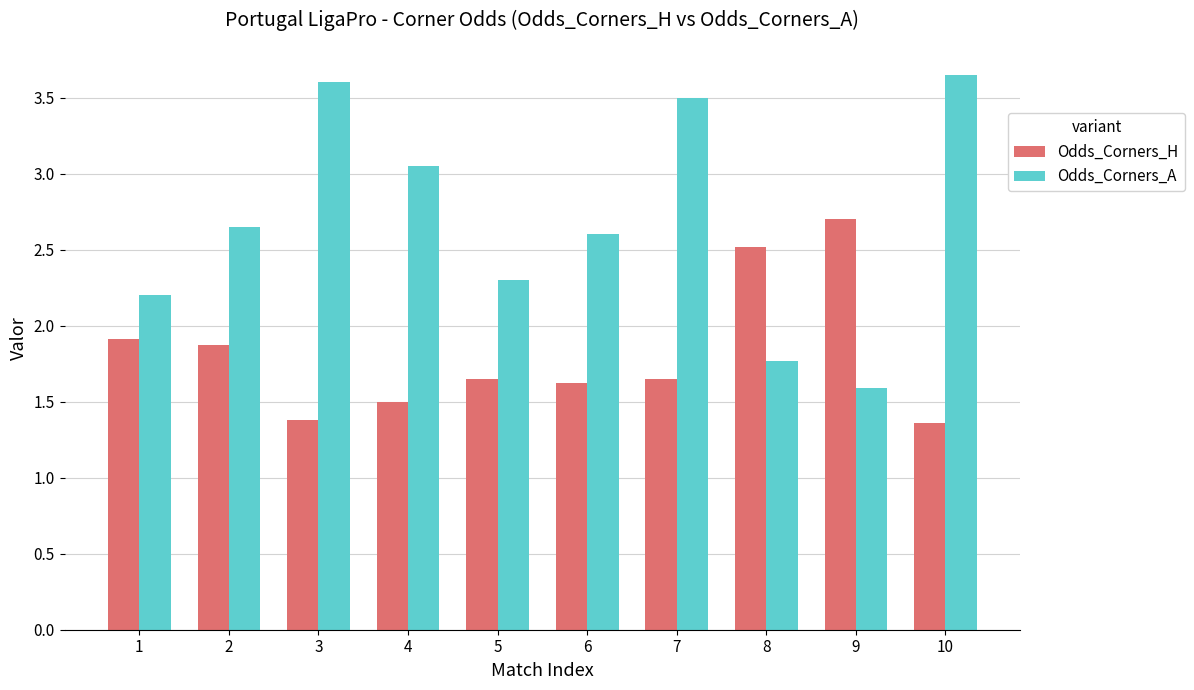

Which category has the lowest value in the Odds_Corners_A series?

9